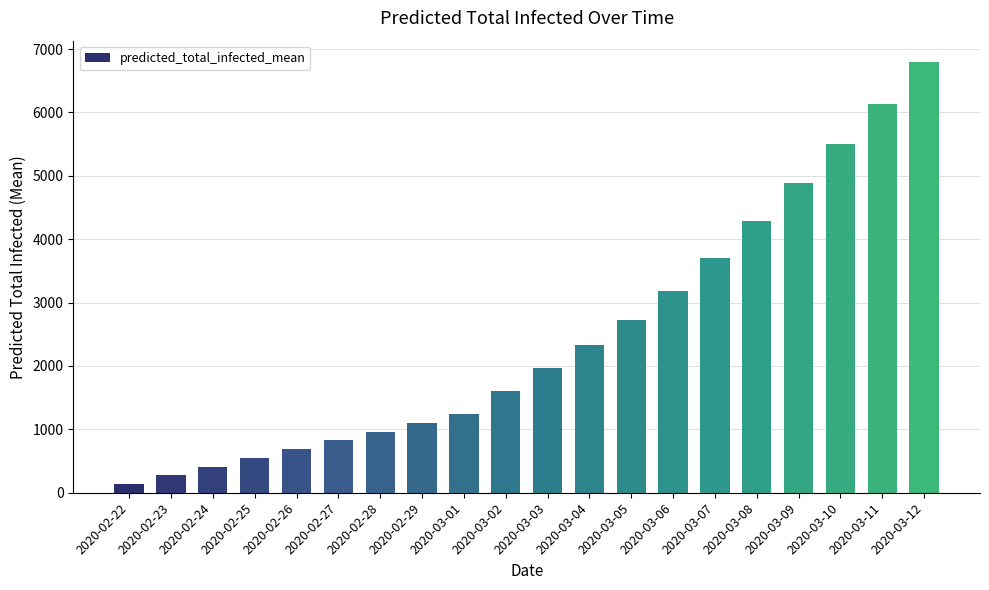

How many values are below 1965?

10